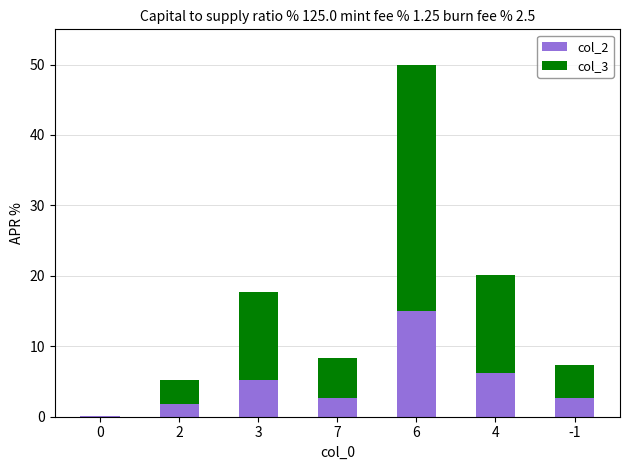

What is the sum of all col_2 values?

33.6